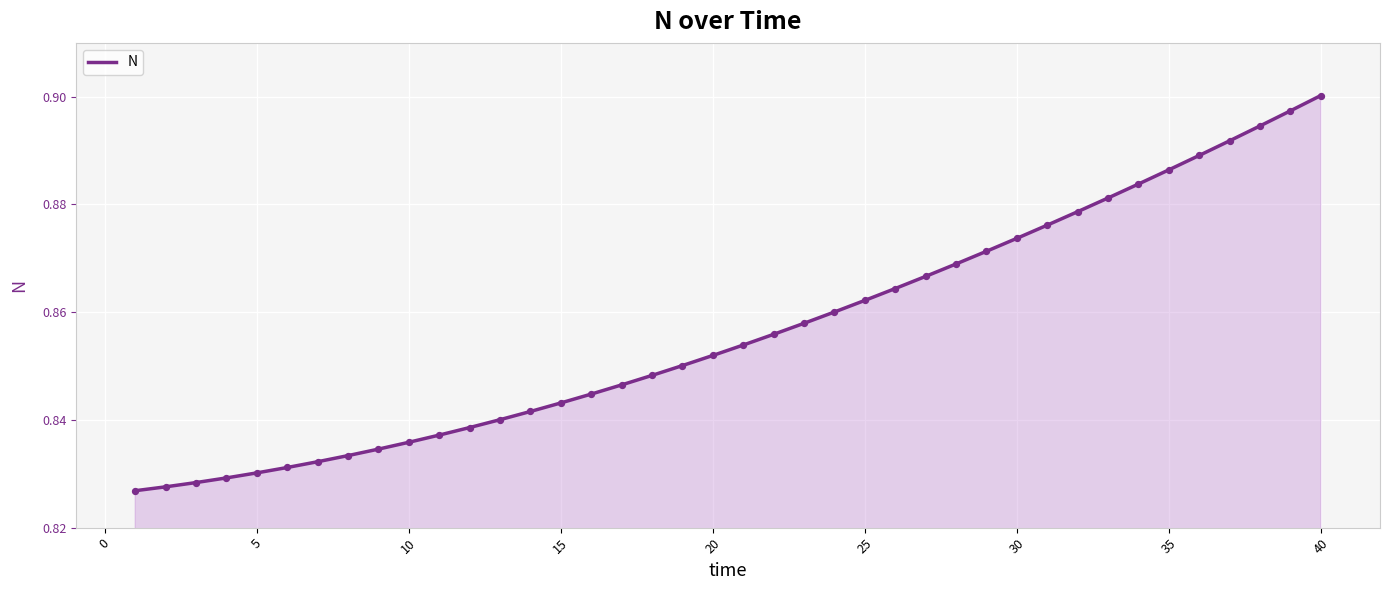

How many lines are shown in the chart?

1